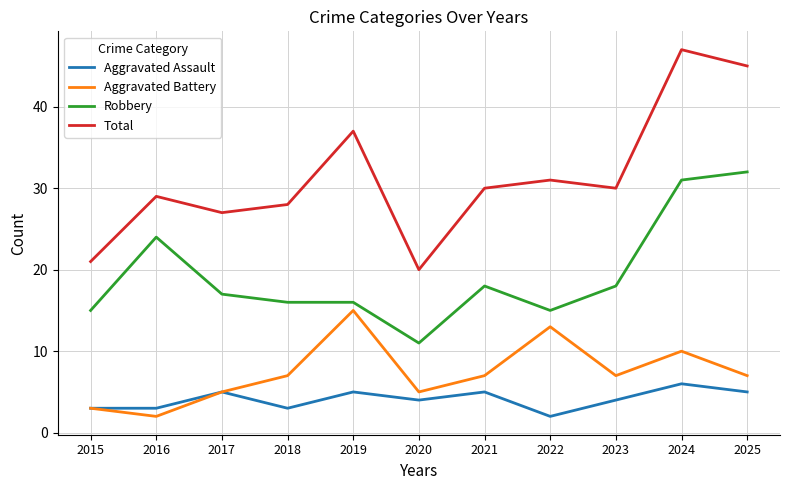

At how many categories does at least one series exceed 11?

11